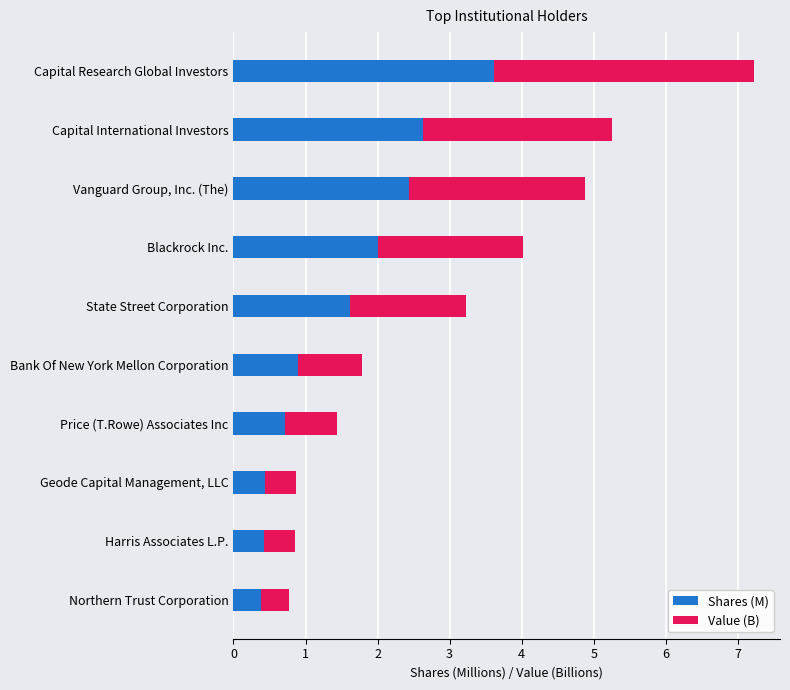

List the labels in order of Shares (M) value, largest first.

Capital Research Global Investors, Capital International Investors, Vanguard Group, Inc. (The), Blackrock Inc., State Street Corporation, Bank Of New York Mellon Corporation, Price (T.Rowe) Associates Inc, Geode Capital Management, LLC, Harris Associates L.P., Northern Trust Corporation